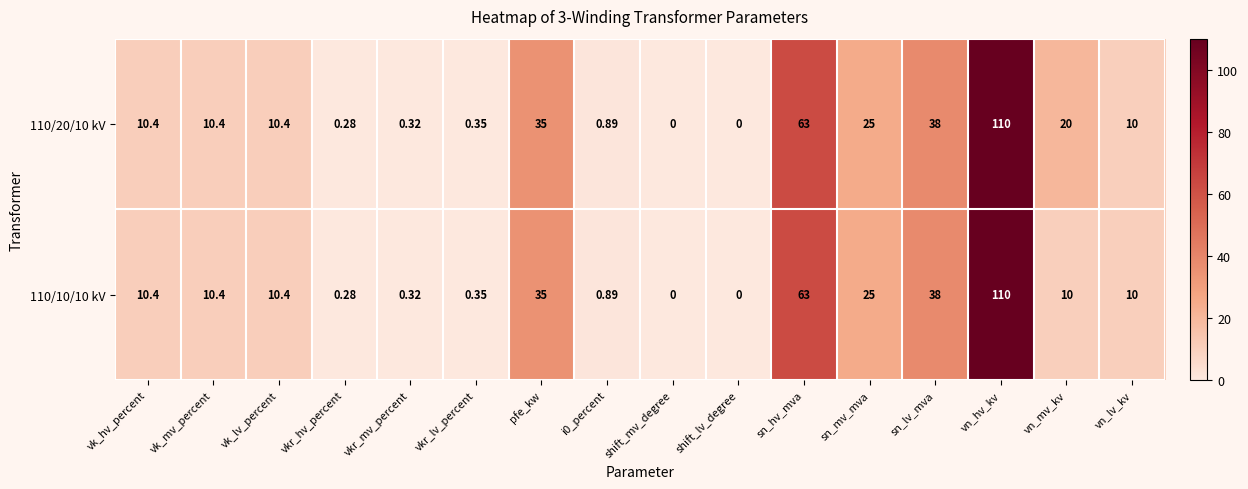

At which label is 110/10/10 kV closest to 55?

sn_hv_mva